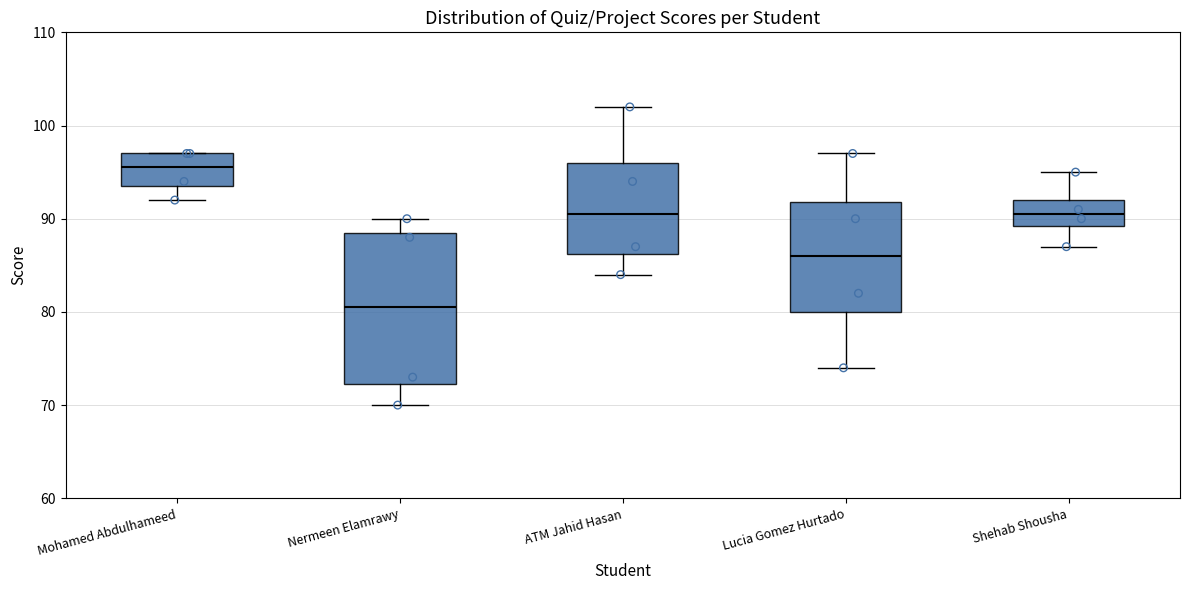

Reading left to right, transcribe this box plot: for each box, give where its median line is, the range the box spans, and where its two whiskers end, as read against the y-axis. The values are not printed on the chart, so give them approximately, as read against the axis.

Mohamed Abdulhameed: median 96, box 94 to 97, whiskers 92 to 97
Nermeen Elamrawy: median 81, box 72 to 89, whiskers 70 to 90
ATM Jahid Hasan: median 91, box 86 to 96, whiskers 84 to 102
Lucia Gomez Hurtado: median 86, box 80 to 92, whiskers 74 to 97
Shehab Shousha: median 91, box 89 to 92, whiskers 87 to 95